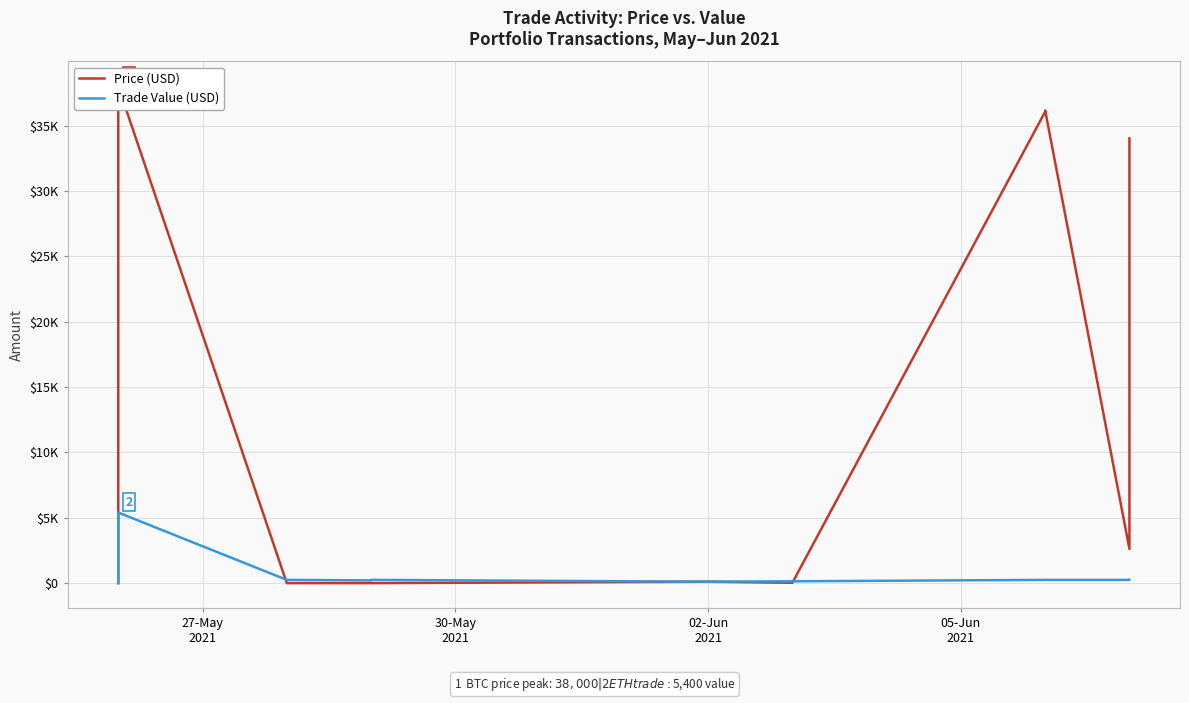

What is the average value of the Trade Value (USD) series?

881.5